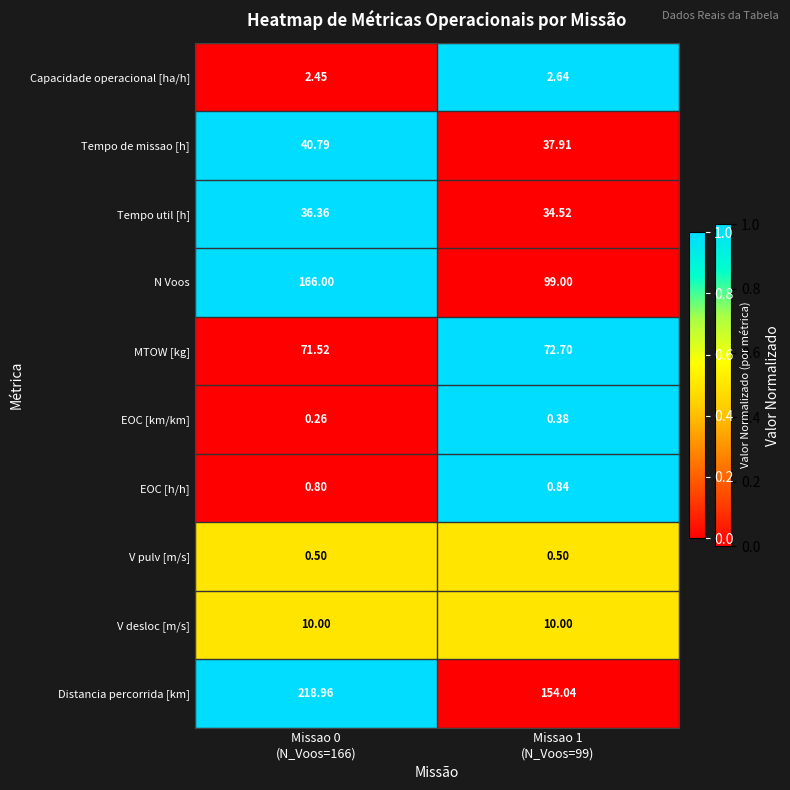

Which series has the largest range (max minus min)?

N Voos